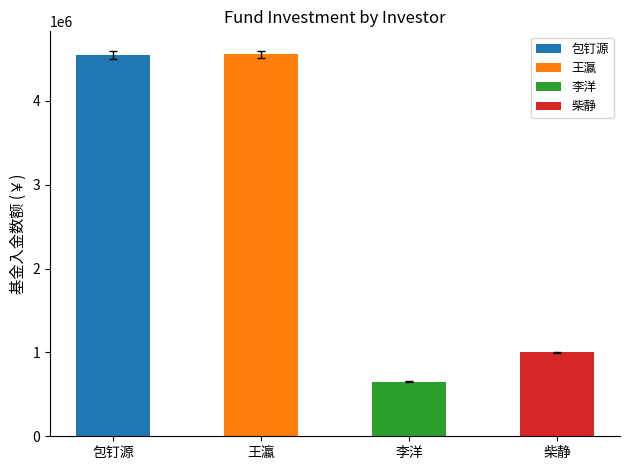

Is it true that the value at 包钉源 is 7982182?

False